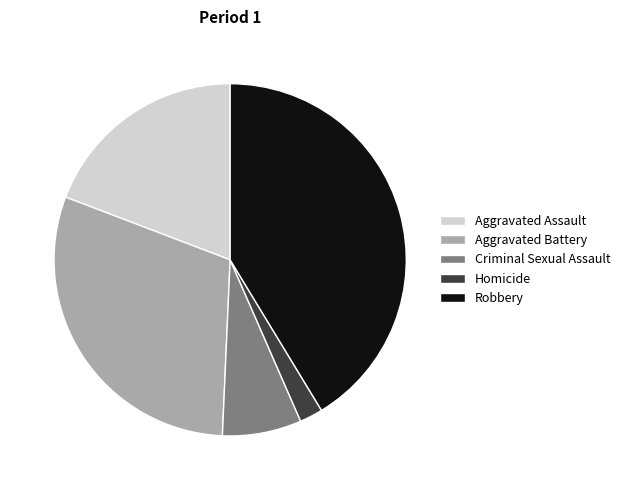

Is Criminal Sexual Assault the majority of the pie?

No